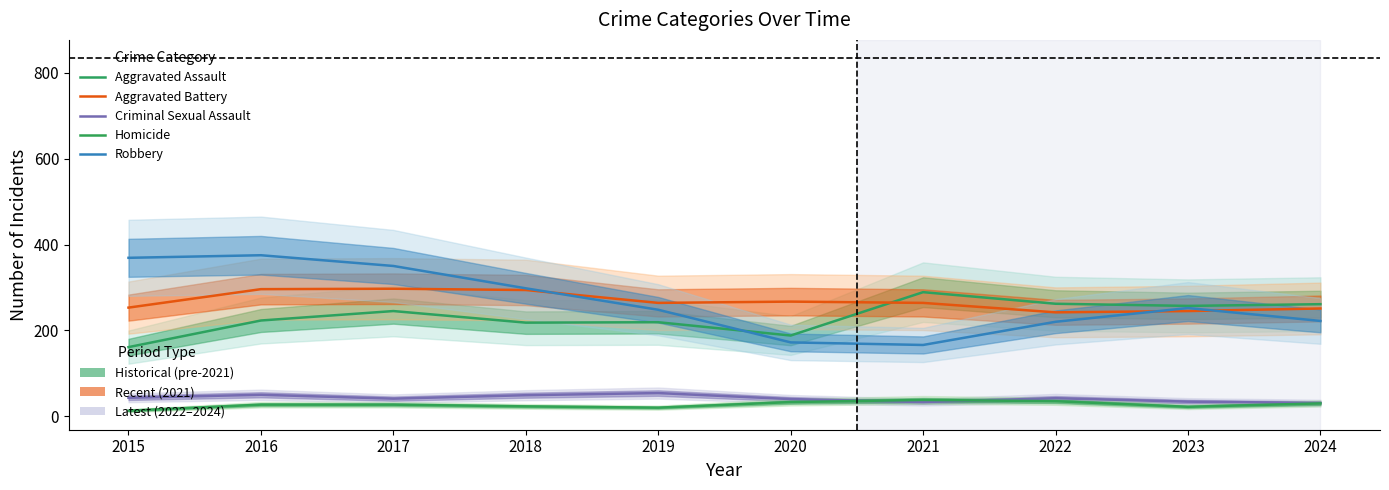

The value of Homicide at 2015 is 13. True or false?

True